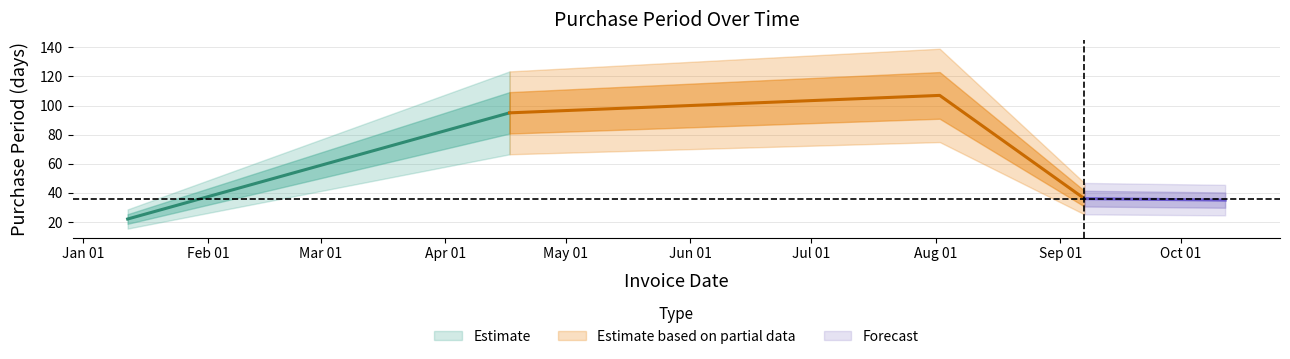

What is the sum of the values at 2017-09-07 and 2017-01-12?

58